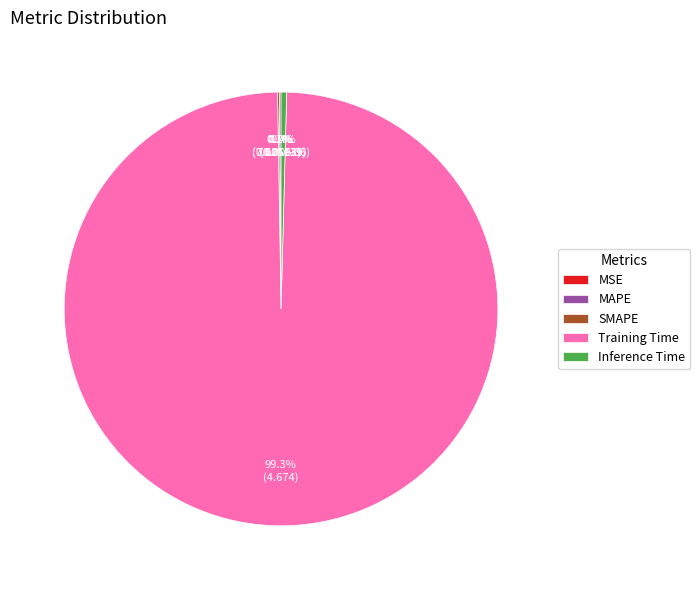

Is it true that Inference Time is 10% of the pie?

False